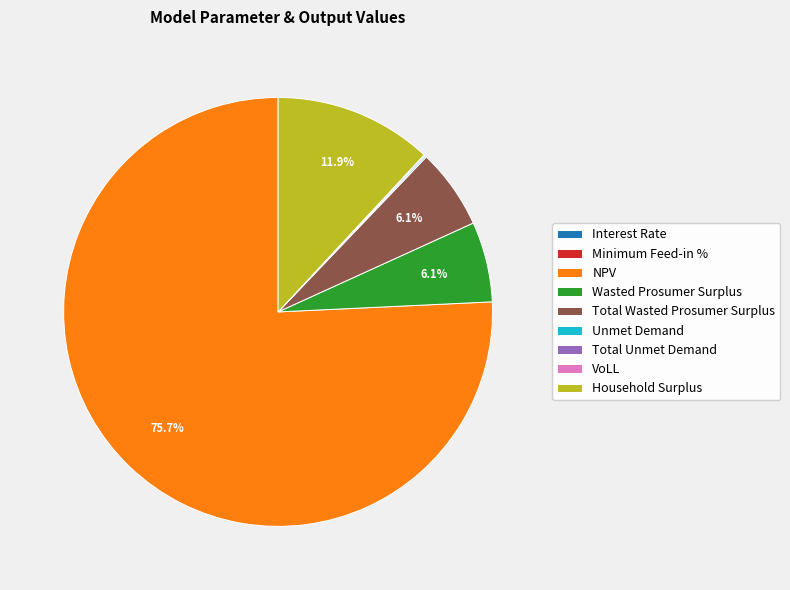

How much of the chart is everything except Wasted Prosumer Surplus?

93.9%